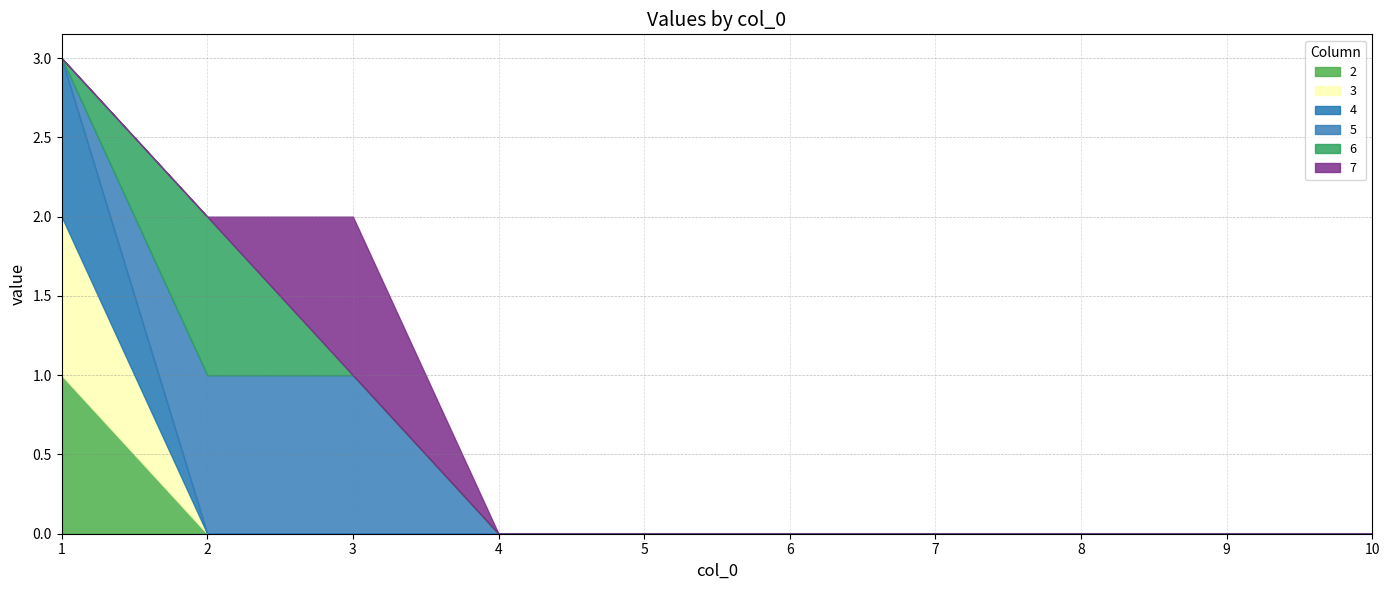

Is the value of 2 at 5 greater than the value of 6 at 7?

No